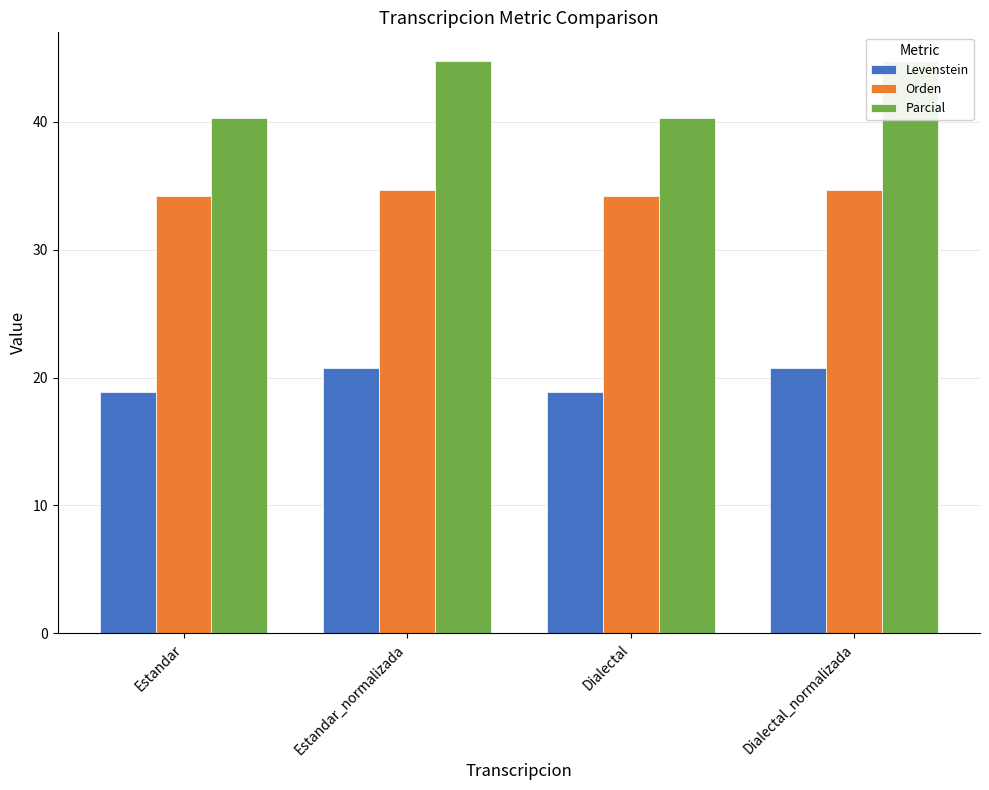

Which category has the highest value across all series?

Estandar_normalizada